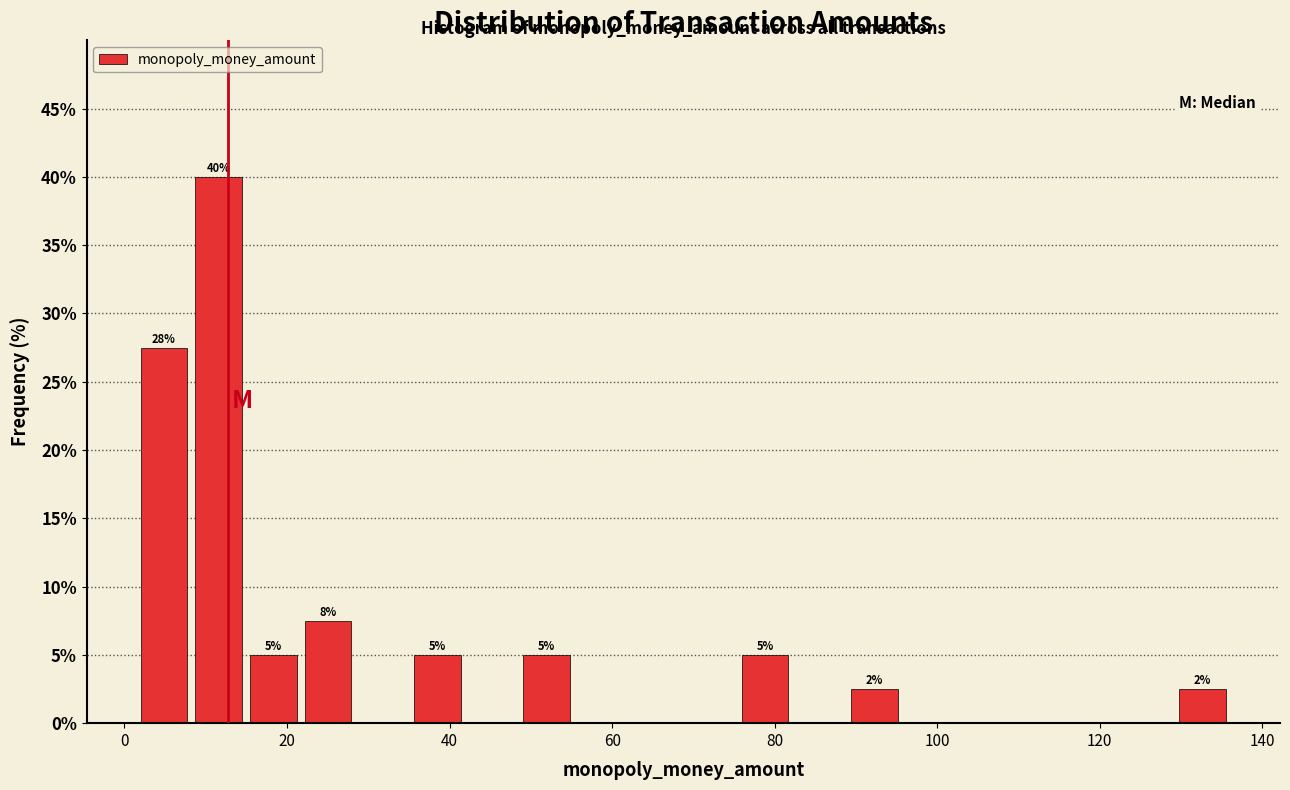

Around what value on the x-axis is the tallest bar? Give the approximate position of its centre, as read against the axis.

12